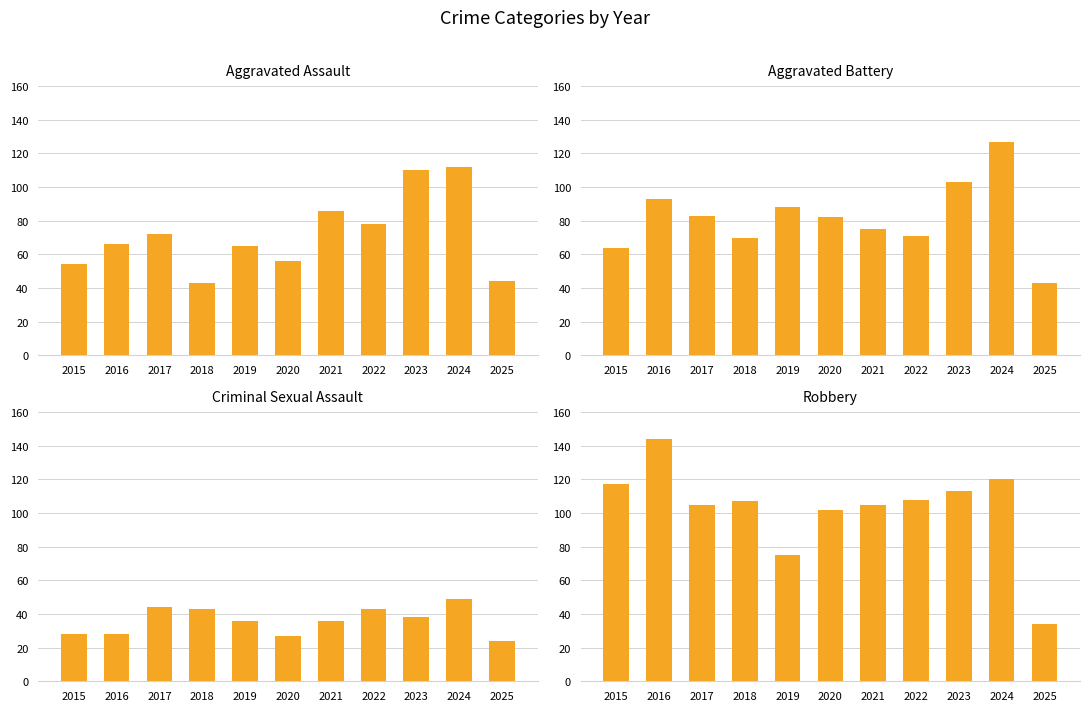

What is the total value across all series at 2015?

263